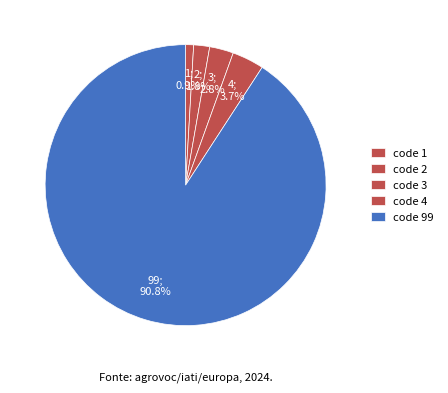

How many slices are in this pie chart?

5